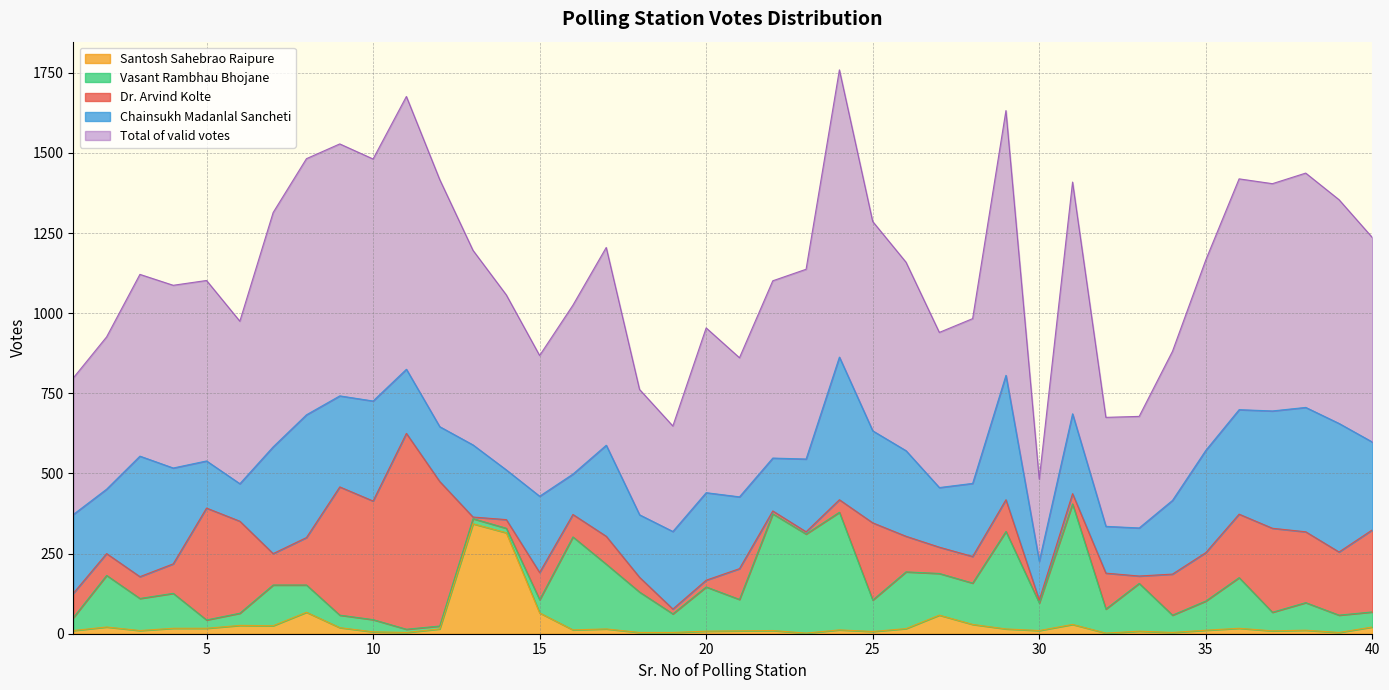

List the labels in order of Chainsukh Madanlal Sancheti value, largest first.

24, 39, 29, 38, 8, 3, 37, 7, 36, 35, 10, 4, 25, 9, 17, 40, 20, 26, 31, 1, 19, 15, 34, 28, 23, 13, 21, 2, 11, 18, 27, 12, 22, 14, 33, 5, 32, 16, 30, 6